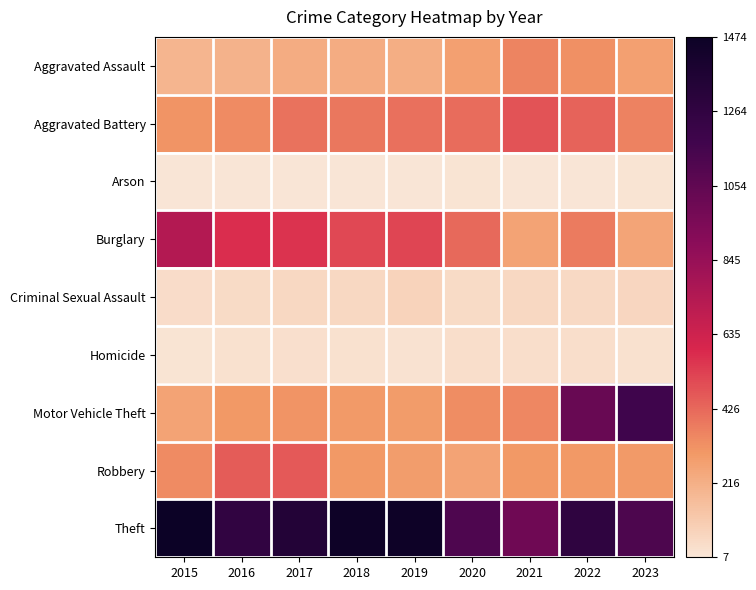

At which category does the chart reach its peak across all series?

2015